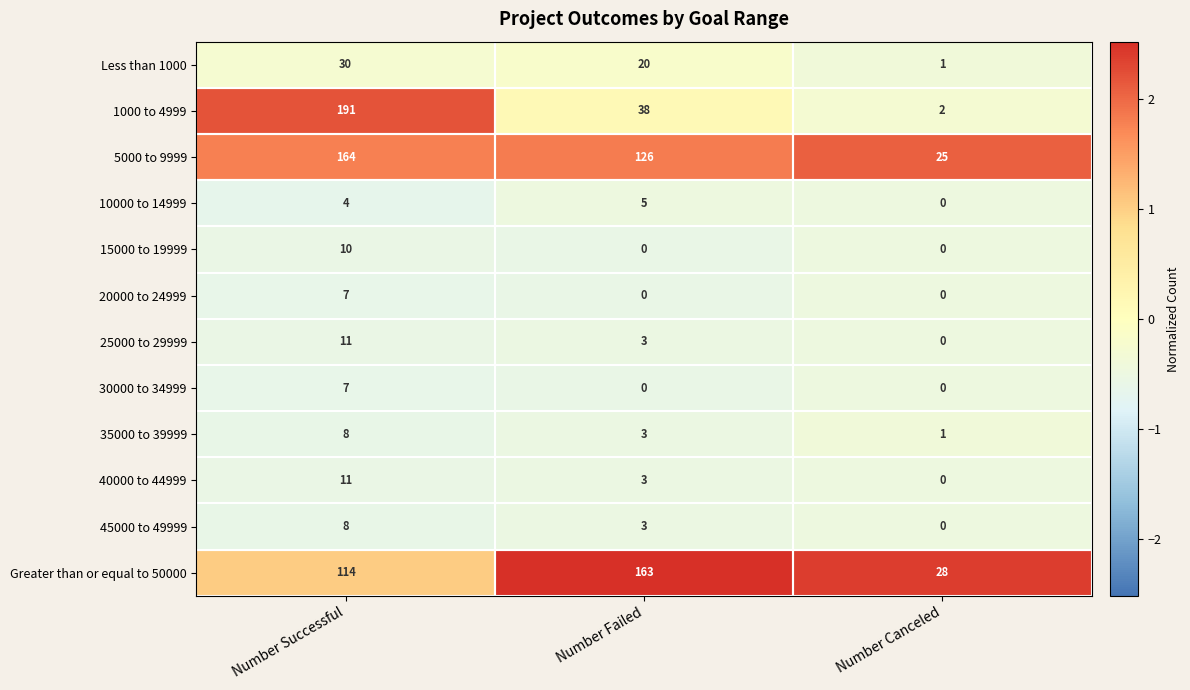

List the labels in order of 1000 to 4999 value, smallest first.

Number Canceled, Number Failed, Number Successful